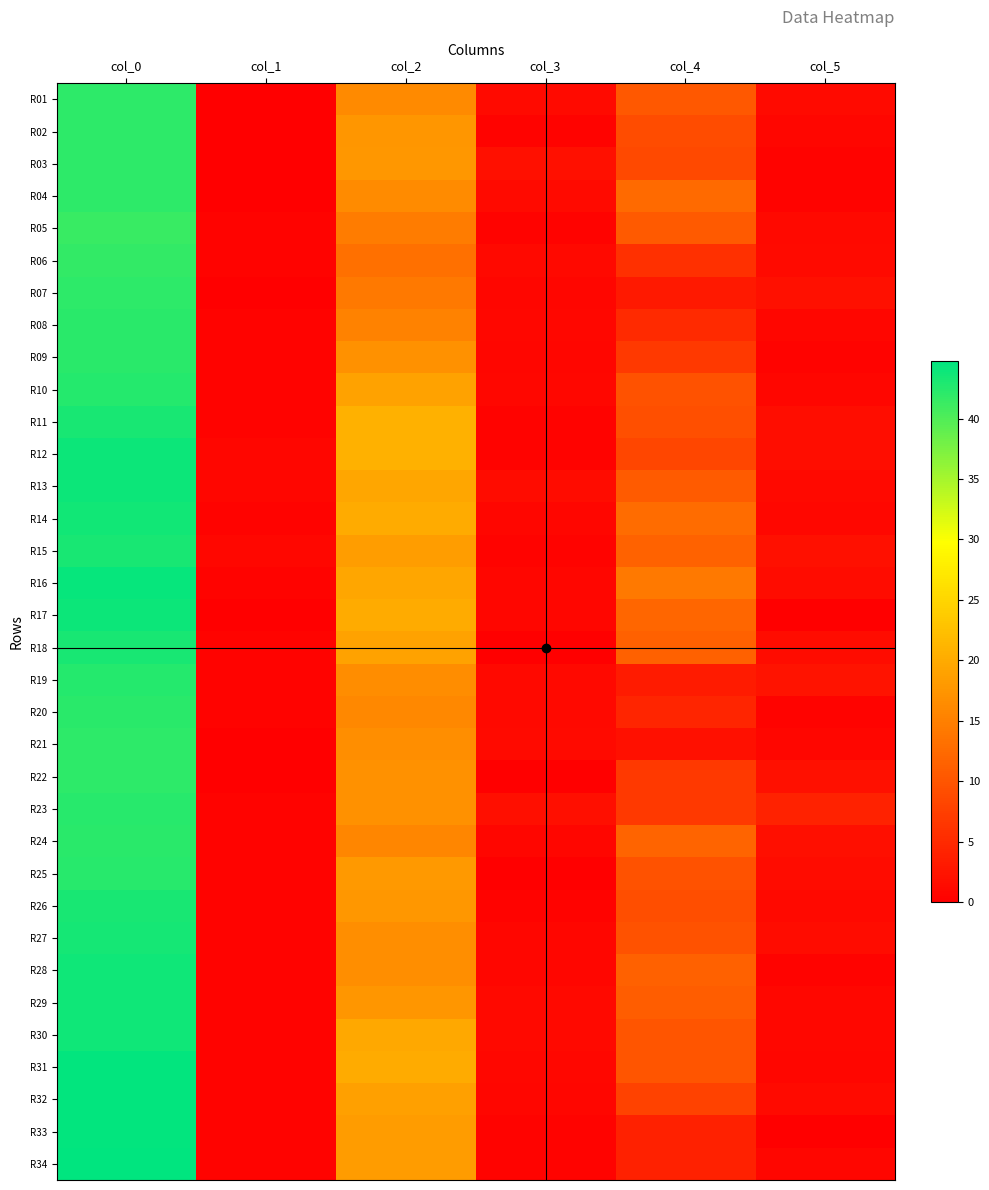

Reading left to right, transcribe all the data shown in this chart.

R01: col_0=42.0	col_1=0.0	col_2=16.2	col_3=1.3	col_4=10.3	col_5=1.2
R02: col_0=42.0	col_1=0.0	col_2=17.5	col_3=0.5	col_4=9.0	col_5=0.7
R03: col_0=42.0	col_1=0.0	col_2=17.7	col_3=2.0	col_4=8.7	col_5=0.5
R04: col_0=42.0	col_1=0.0	col_2=16.3	col_3=1.2	col_4=12.5	col_5=0.5
R05: col_0=41.3	col_1=0.5	col_2=14.7	col_3=0.5	col_4=10.5	col_5=1.1
R06: col_0=41.8	col_1=0.4	col_2=13.2	col_3=1.1	col_4=5.7	col_5=1.2
R07: col_0=42.0	col_1=0.0	col_2=14.2	col_3=0.8	col_4=3.0	col_5=2.0
R08: col_0=42.2	col_1=0.4	col_2=15.3	col_3=0.9	col_4=5.0	col_5=0.8
R09: col_0=42.2	col_1=0.4	col_2=17.0	col_3=0.8	col_4=6.7	col_5=0.5
R10: col_0=42.5	col_1=0.5	col_2=19.0	col_3=1.0	col_4=9.8	col_5=0.8
R11: col_0=43.3	col_1=0.5	col_2=20.8	col_3=0.4	col_4=9.3	col_5=1.7
R12: col_0=44.0	col_1=0.7	col_2=20.7	col_3=0.5	col_4=8.3	col_5=1.7
R13: col_0=44.0	col_1=0.7	col_2=19.5	col_3=1.5	col_4=10.8	col_5=1.1
R14: col_0=43.6	col_1=0.5	col_2=20.0	col_3=0.7	col_4=12.6	col_5=1.0
R15: col_0=43.3	col_1=0.9	col_2=18.5	col_3=0.5	col_4=11.7	col_5=2.0
R16: col_0=44.2	col_1=0.4	col_2=19.5	col_3=0.9	col_4=14.2	col_5=1.5
R17: col_0=44.0	col_1=0.0	col_2=20.0	col_3=0.8	col_4=12.0	col_5=0.0
R18: col_0=43.2	col_1=0.4	col_2=19.0	col_3=0.0	col_4=11.5	col_5=1.5
R19: col_0=42.5	col_1=0.5	col_2=16.5	col_3=1.1	col_4=3.2	col_5=2.3
R20: col_0=42.2	col_1=0.4	col_2=16.0	col_3=1.2	col_4=4.5	col_5=0.5
R21: col_0=42.0	col_1=0.0	col_2=16.8	col_3=1.3	col_4=2.0	col_5=0.8
R22: col_0=42.0	col_1=0.0	col_2=17.0	col_3=0.0	col_4=6.7	col_5=2.0
R23: col_0=42.3	col_1=0.5	col_2=17.0	col_3=1.9	col_4=6.7	col_5=4.0
R24: col_0=42.2	col_1=0.4	col_2=15.8	col_3=0.8	col_4=11.8	col_5=1.8
R25: col_0=42.3	col_1=0.5	col_2=18.0	col_3=0.0	col_4=9.8	col_5=1.5
R26: col_0=43.2	col_1=0.4	col_2=17.8	col_3=0.4	col_4=9.2	col_5=1.1
R27: col_0=43.5	col_1=0.5	col_2=16.8	col_3=0.8	col_4=9.8	col_5=1.5
R28: col_0=43.8	col_1=0.4	col_2=16.8	col_3=0.8	col_4=11.5	col_5=0.5
R29: col_0=43.8	col_1=0.4	col_2=17.5	col_3=1.1	col_4=11.0	col_5=1.0
R30: col_0=43.8	col_1=0.4	col_2=19.8	col_3=1.1	col_4=10.0	col_5=1.0
R31: col_0=44.5	col_1=0.5	col_2=20.0	col_3=1.0	col_4=10.0	col_5=0.7
R32: col_0=44.5	col_1=0.5	col_2=18.8	col_3=0.8	col_4=7.8	col_5=1.3
R33: col_0=44.5	col_1=0.5	col_2=18.2	col_3=0.4	col_4=4.0	col_5=0.0
R34: col_0=44.8	col_1=0.4	col_2=18.3	col_3=0.5	col_4=4.0	col_5=0.8